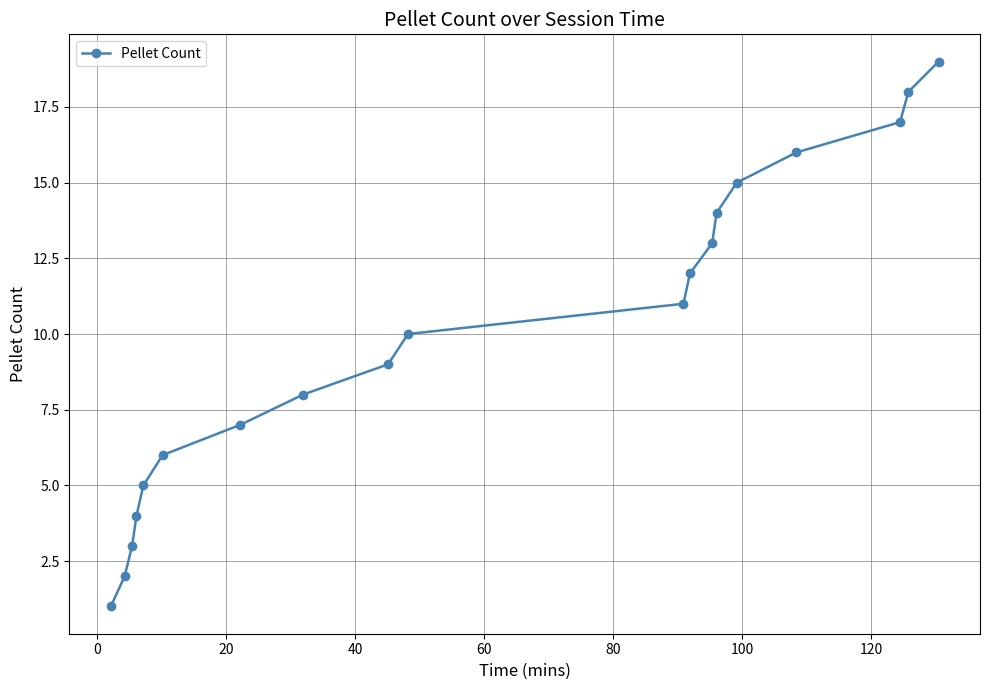

What is the sum of all values?

190